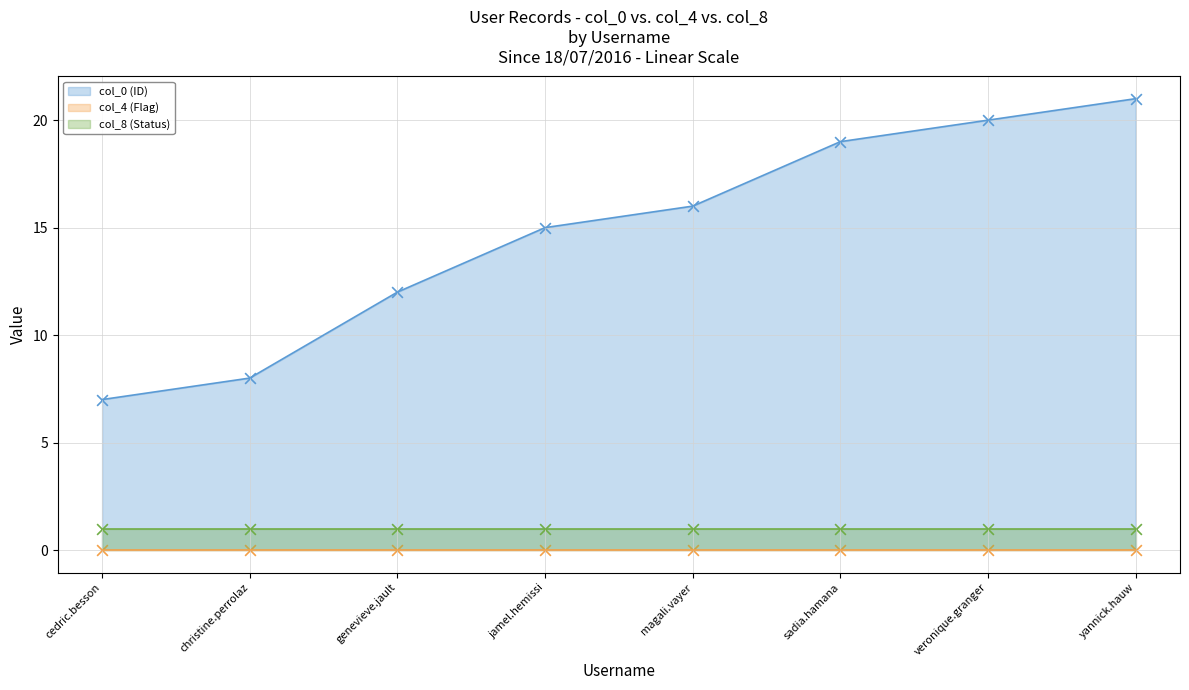

Which series reaches the minimum Y coordinate?

col_4 (Flag)